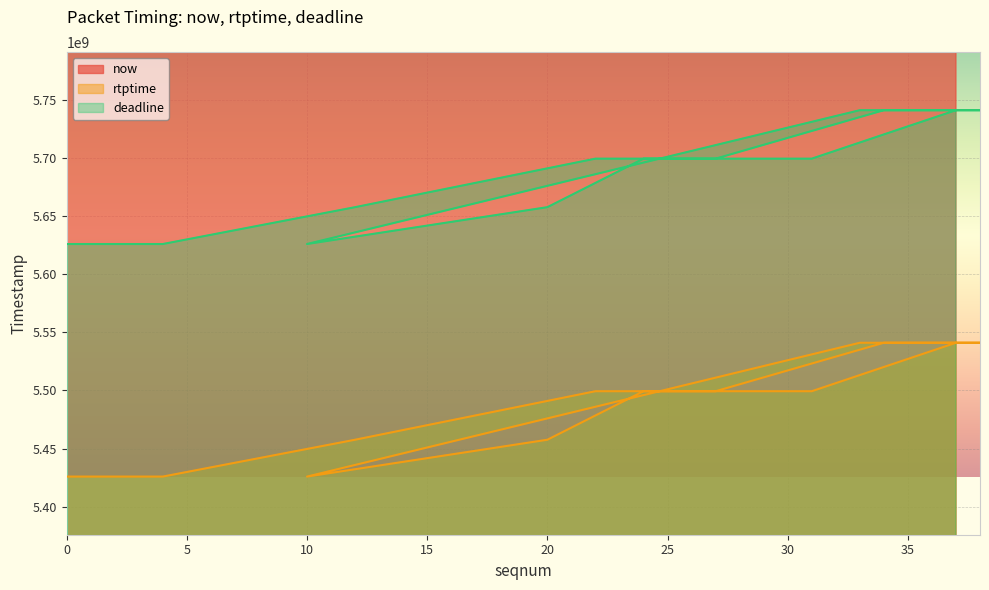

Which category has the highest value in the now series?

38